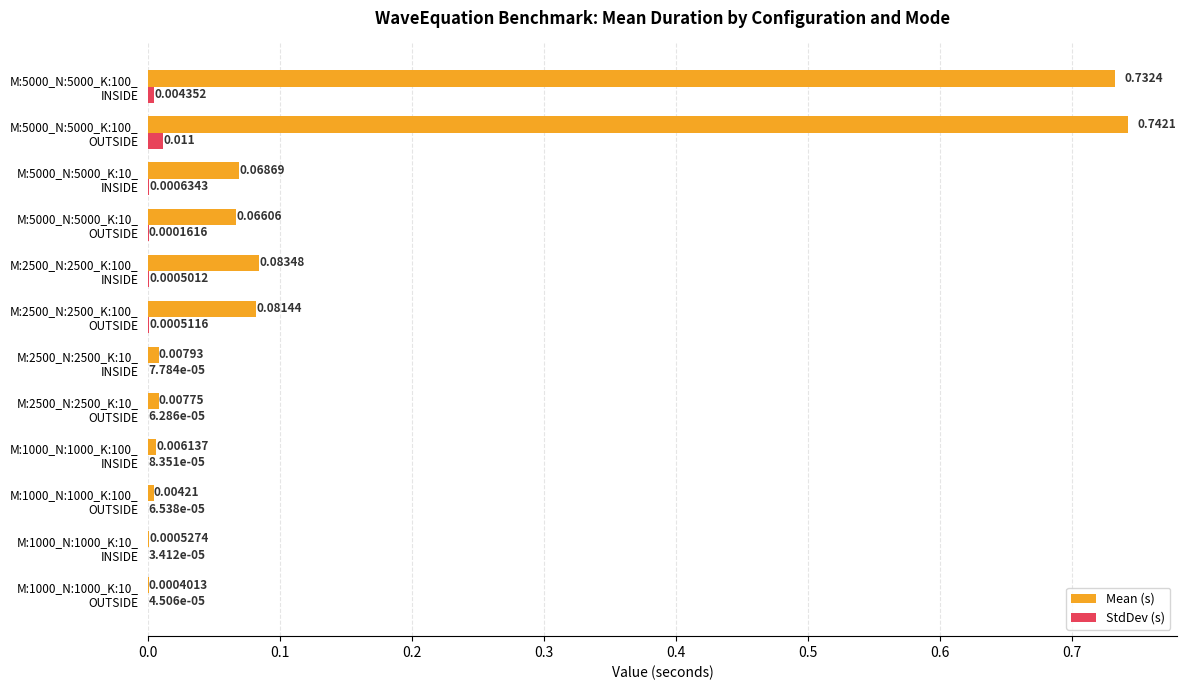

Which series has the largest total across all categories?

Mean (s)